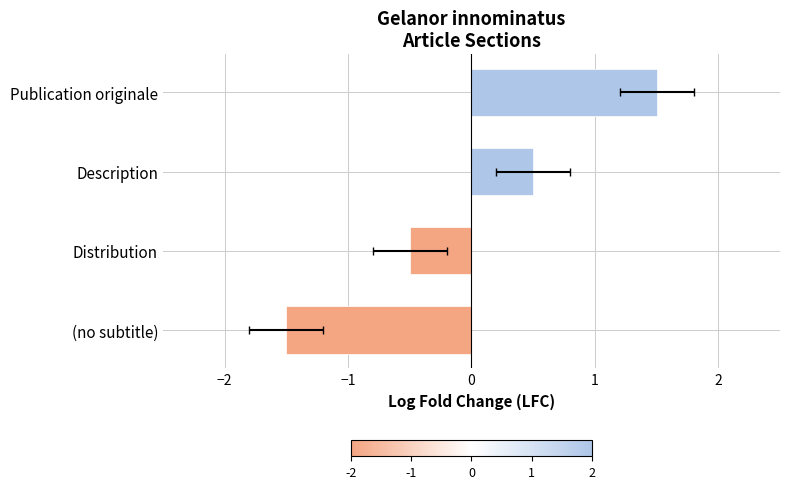

How many negative values are there?

2